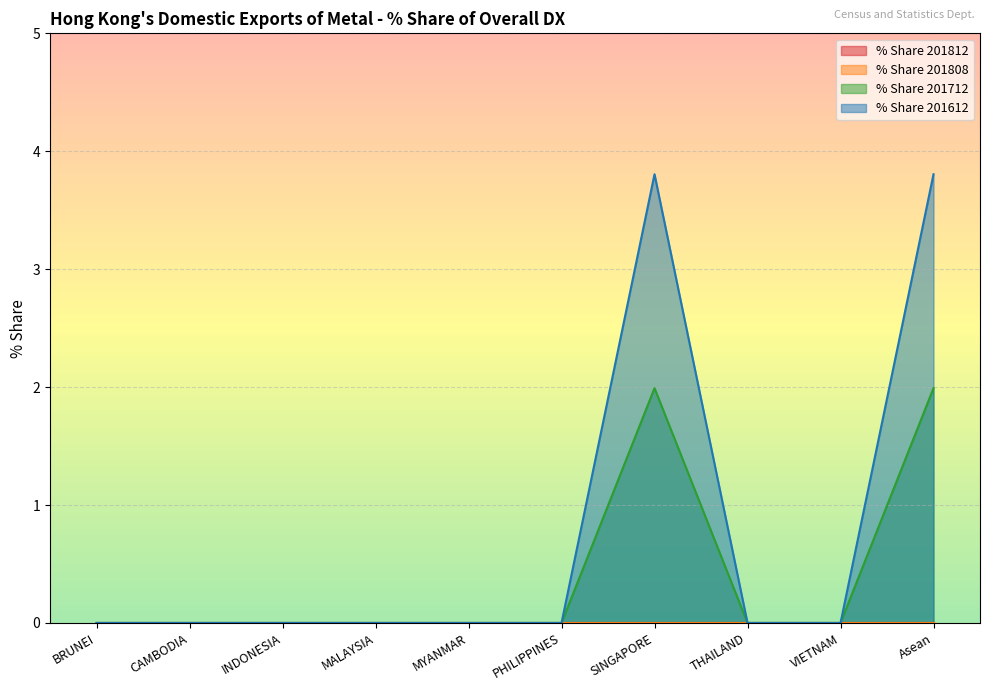

What is the difference between the maximum and second lowest values in the % Share 201712 series?

2.0